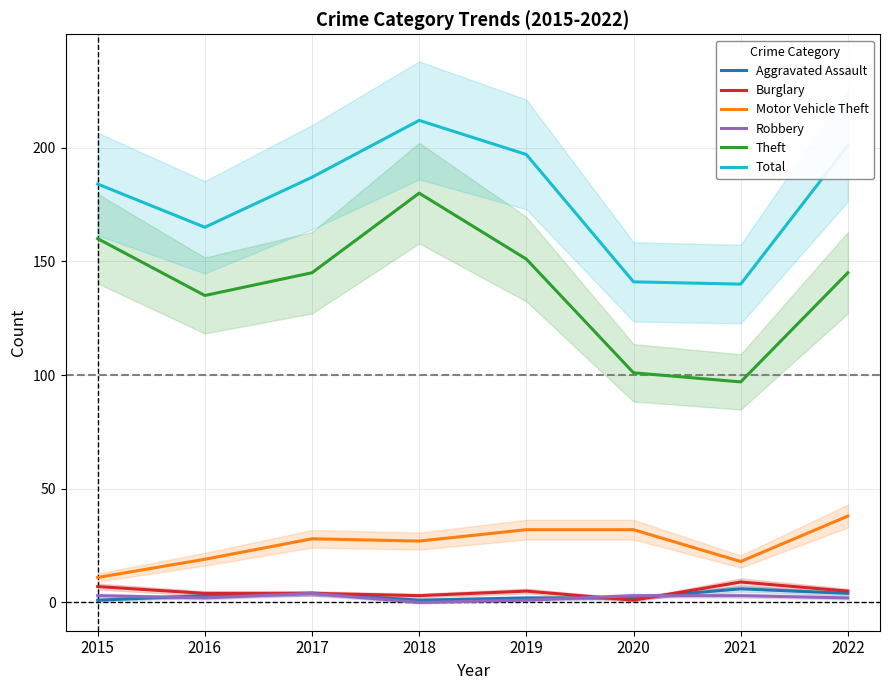

At which label does Motor Vehicle Theft reach its peak?

2022